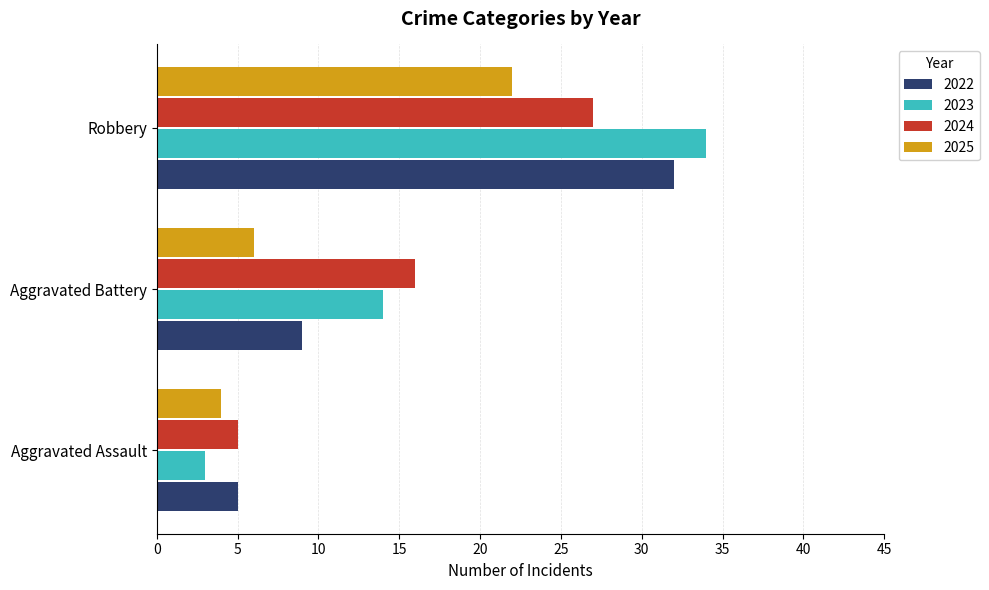

What are all the series names shown in the legend?

2022, 2023, 2024, 2025